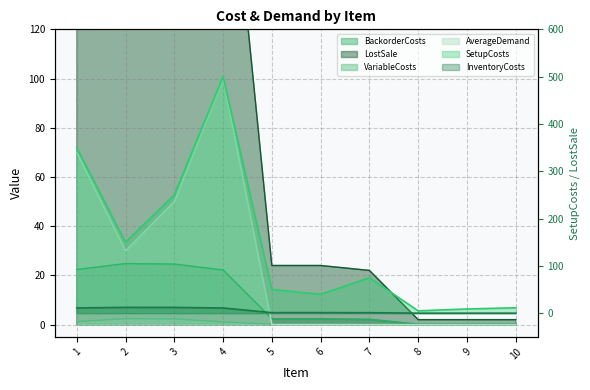

What is the total value across all series at 8?

7.3